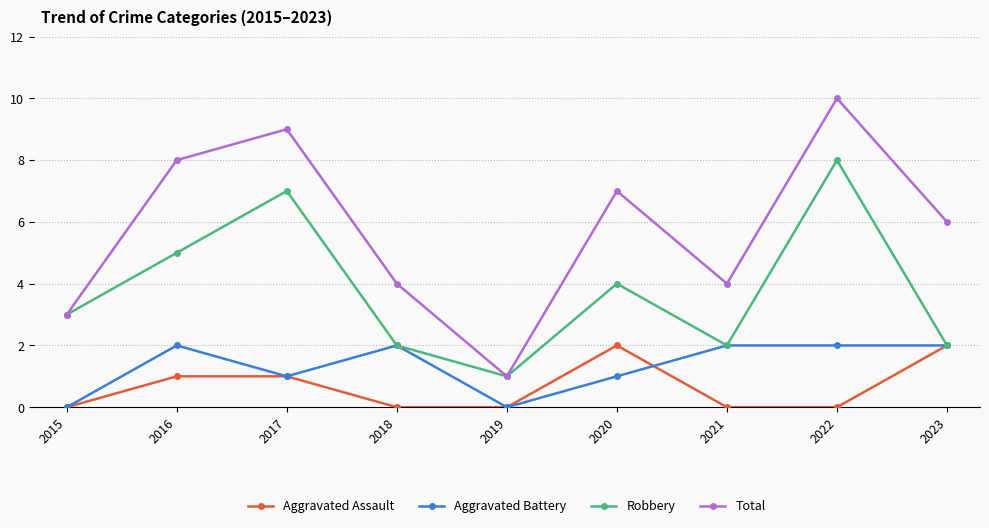

Reading left to right, list all the values displayed in this chart.

Aggravated Assault: 0	1	1	0	0	2	0	0	2
Aggravated Battery: 0	2	1	2	0	1	2	2	2
Robbery: 3	5	7	2	1	4	2	8	2
Total: 3	8	9	4	1	7	4	10	6